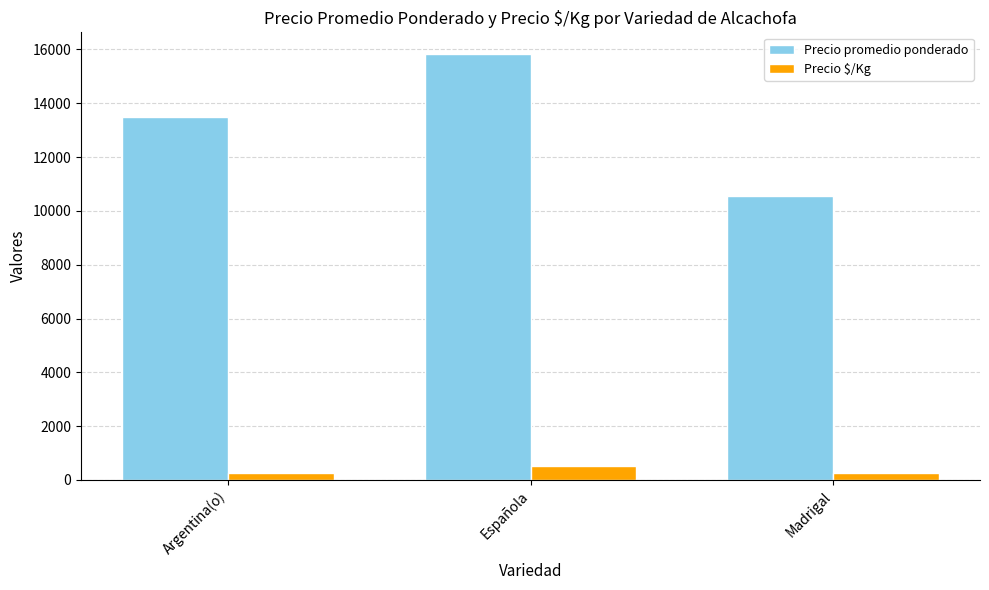

What are all the series names shown in the legend?

Precio promedio ponderado, Precio $/Kg